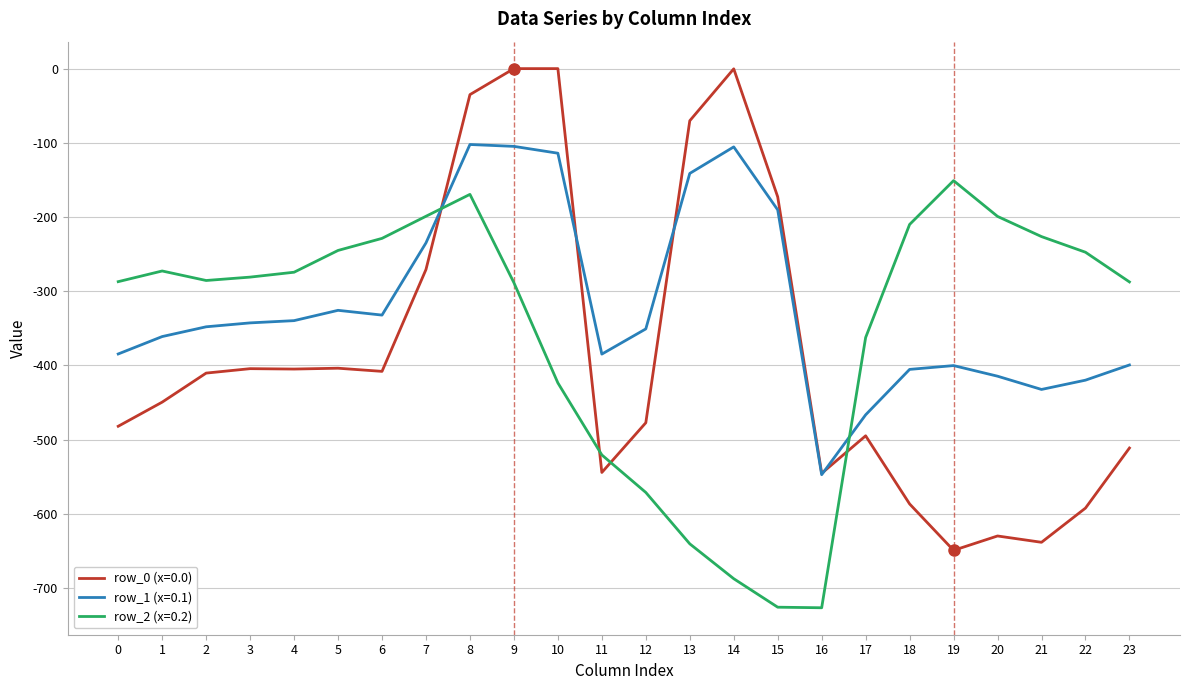

At which category is the sum across all series the highest?

8